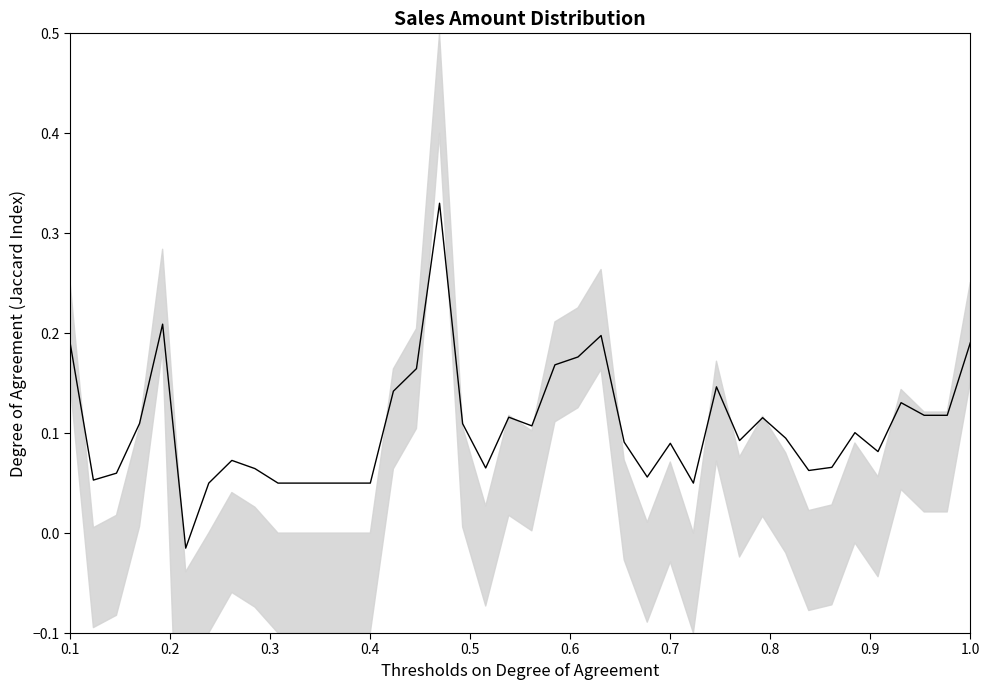

How many distinct data groups are displayed?

1